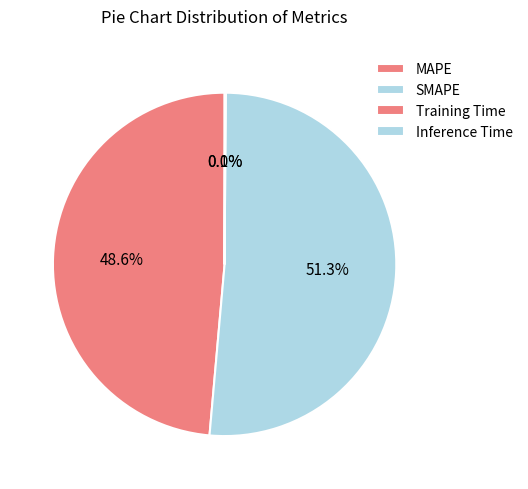

Count the number of slices in the pie.

4